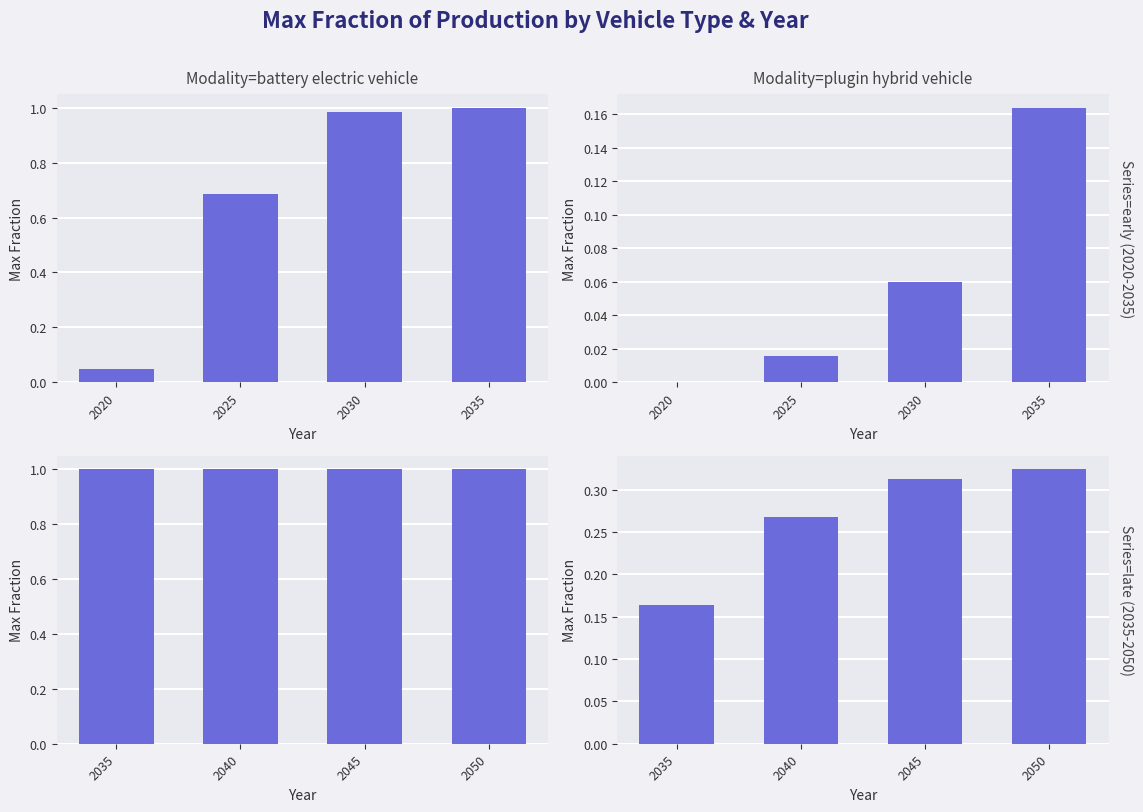

List the series in order of their peak value, lowest first.

plugin hybrid vehicle, battery electric vehicle